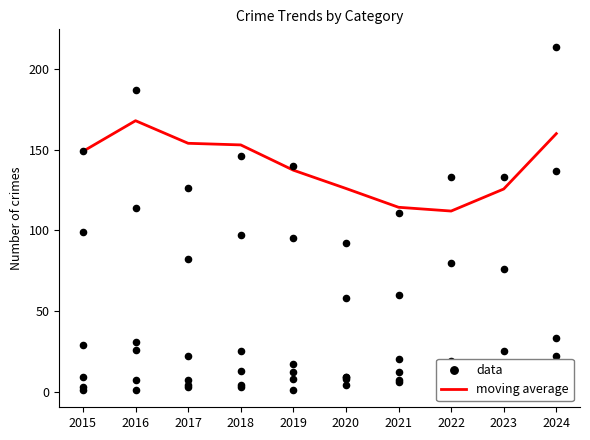

Which series has the widest spread of Y values?

data